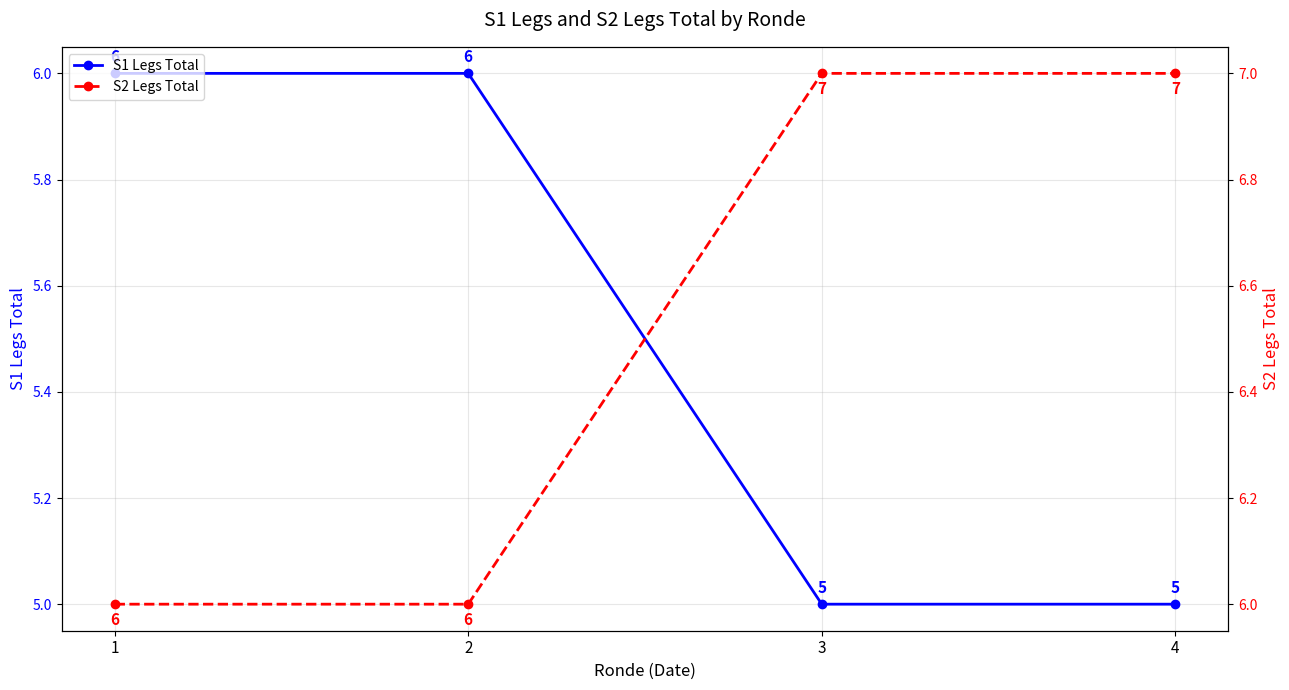

Is it true that S1 Legs Total equals 5 at 3?

True